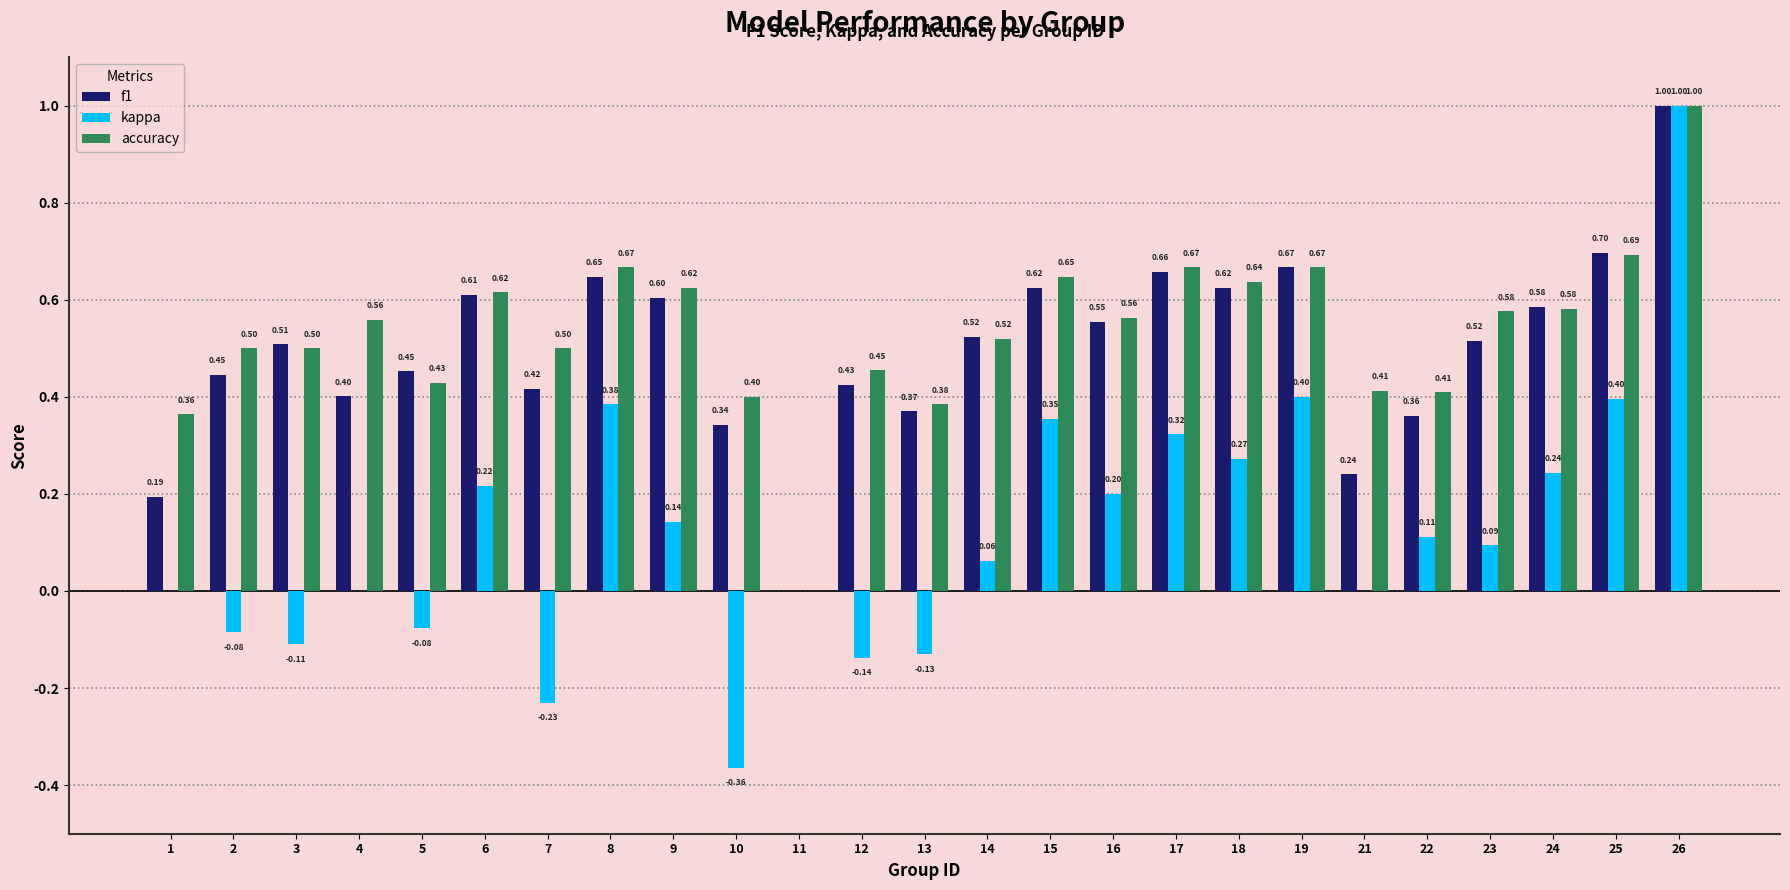

What is the spread (max minus min) of values at 9?

0.5